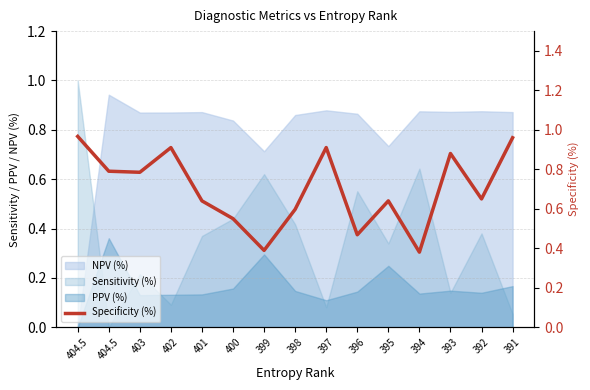

How many data points does each series have?

15